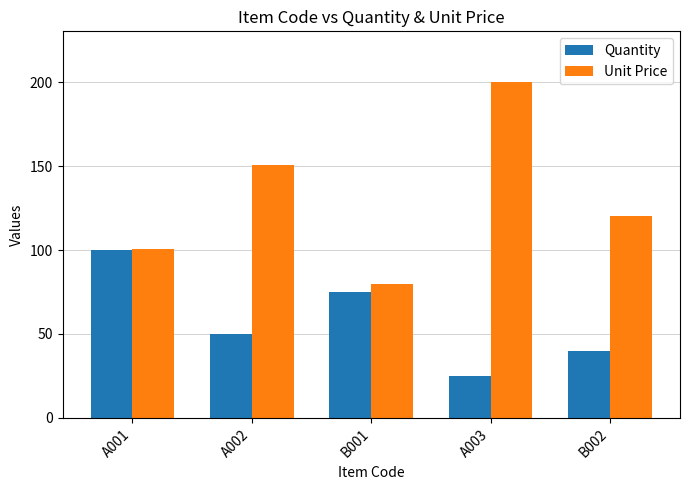

Which series has the largest total across all categories?

Unit Price